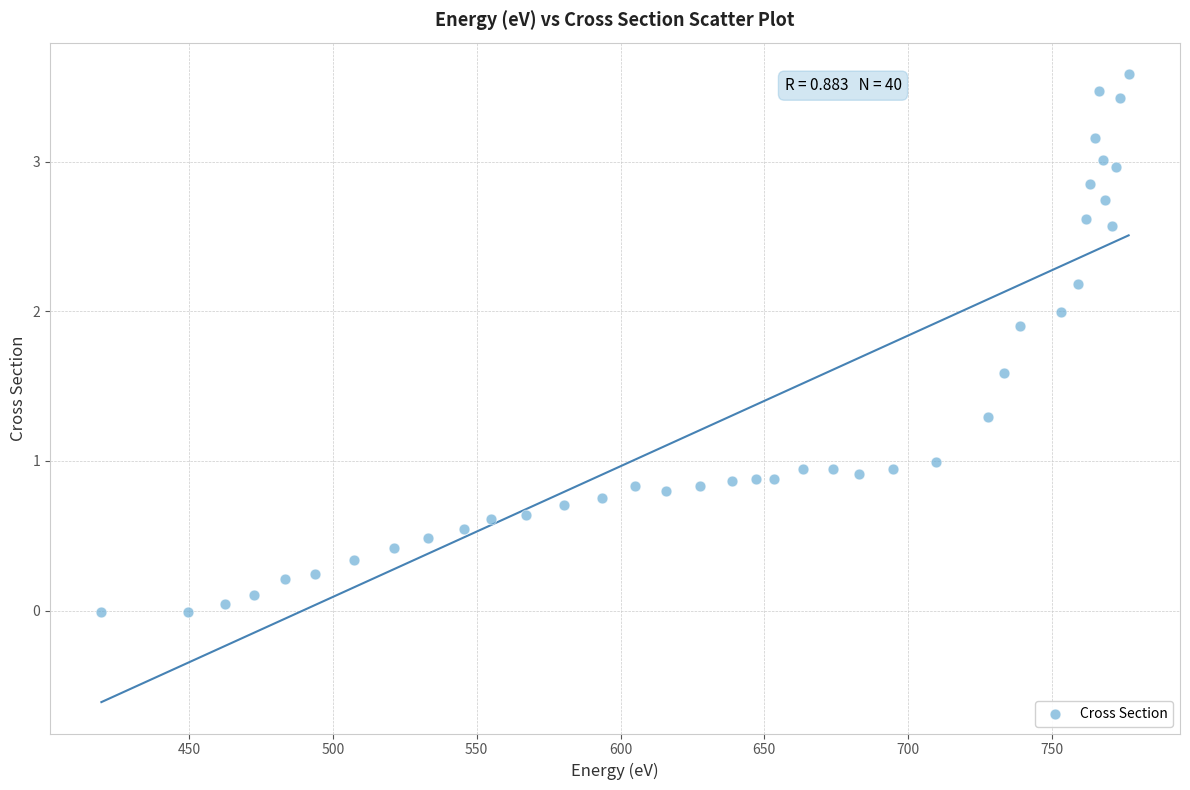

What is the range of X values (max minus min)?

357.2